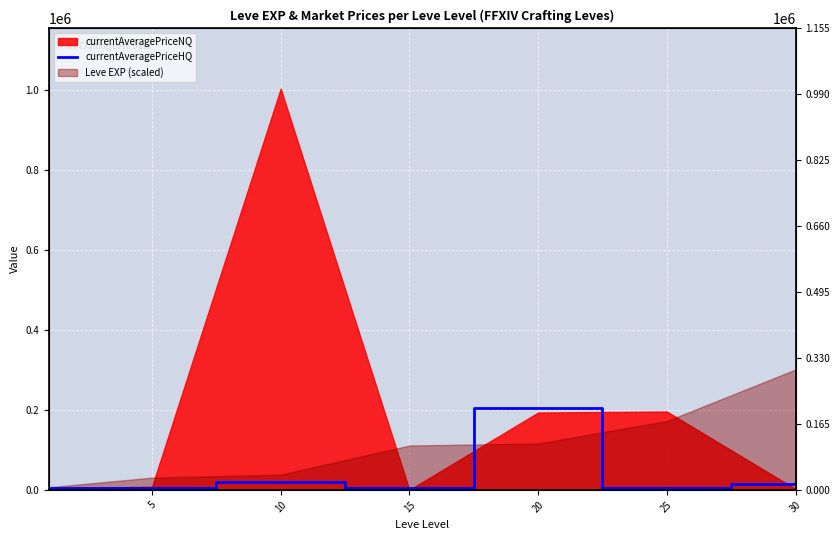

Where is the first local maximum?

10